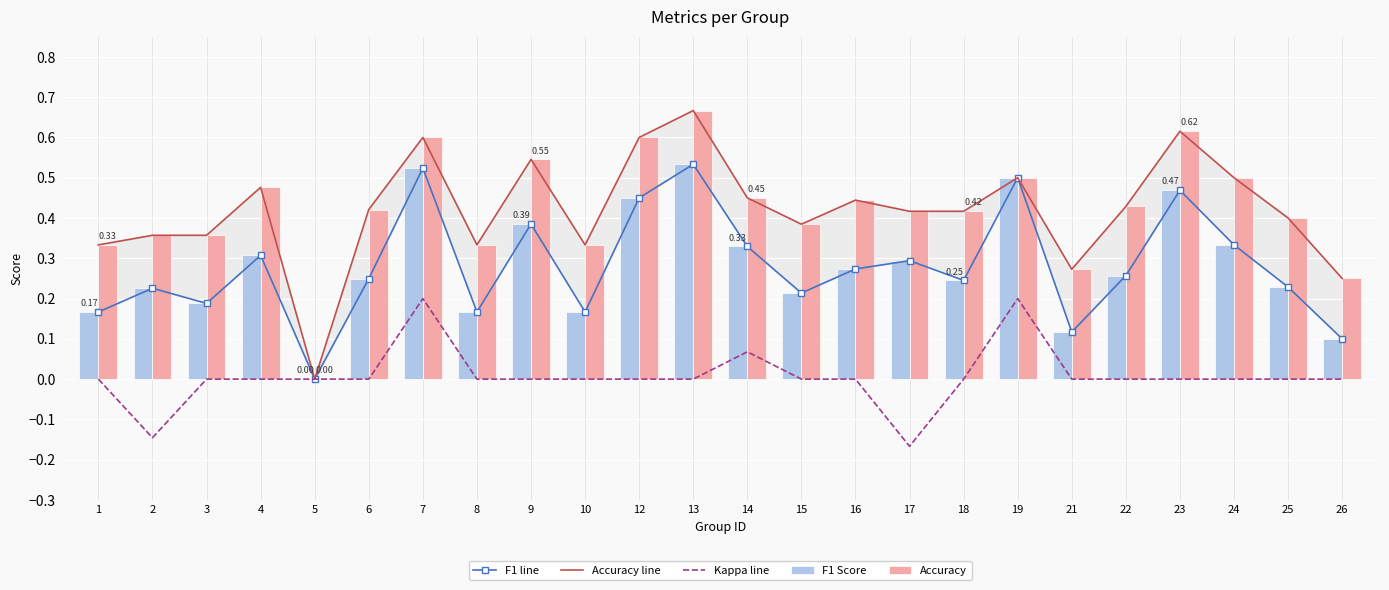

Between 12 and 13, which is larger?

13